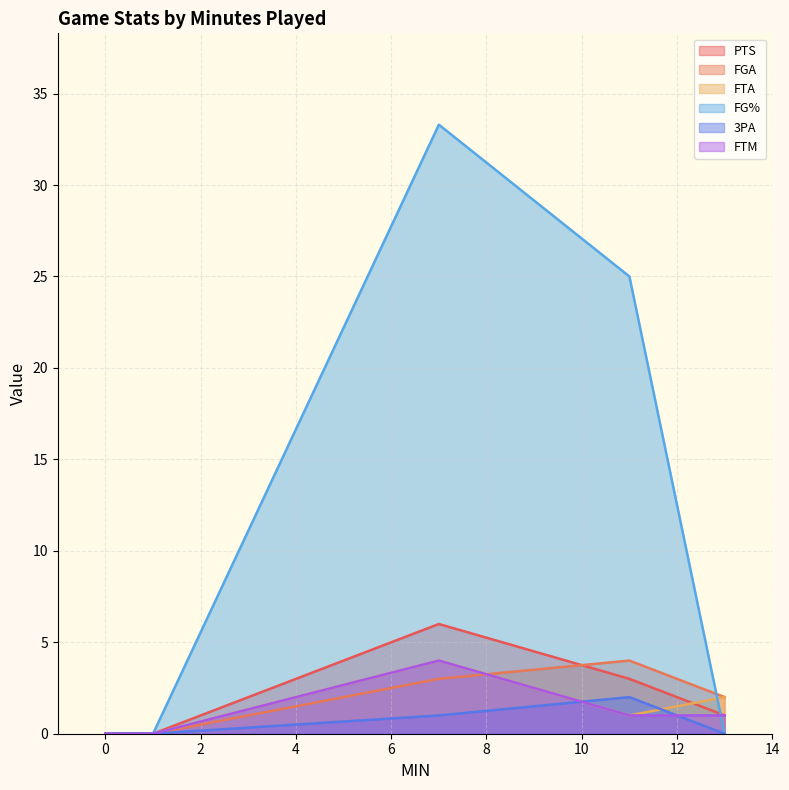

Rank the categories by PTS value from highest to lowest.

7, 11, 13, 1, 0